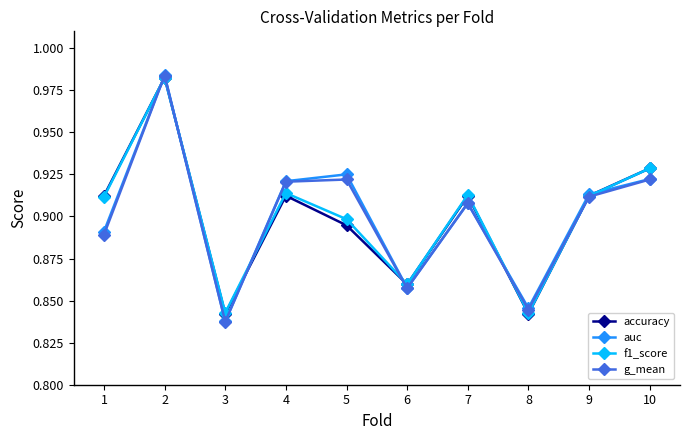

How many interior local valleys does the g_mean series have?

3